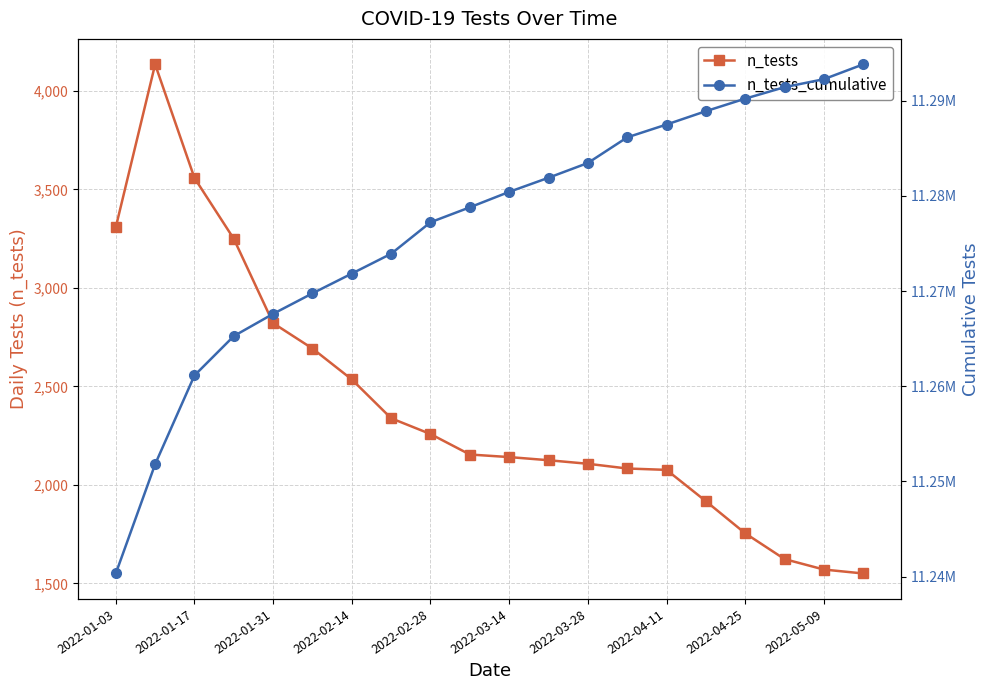

What is the maximum value for n_tests?

4135